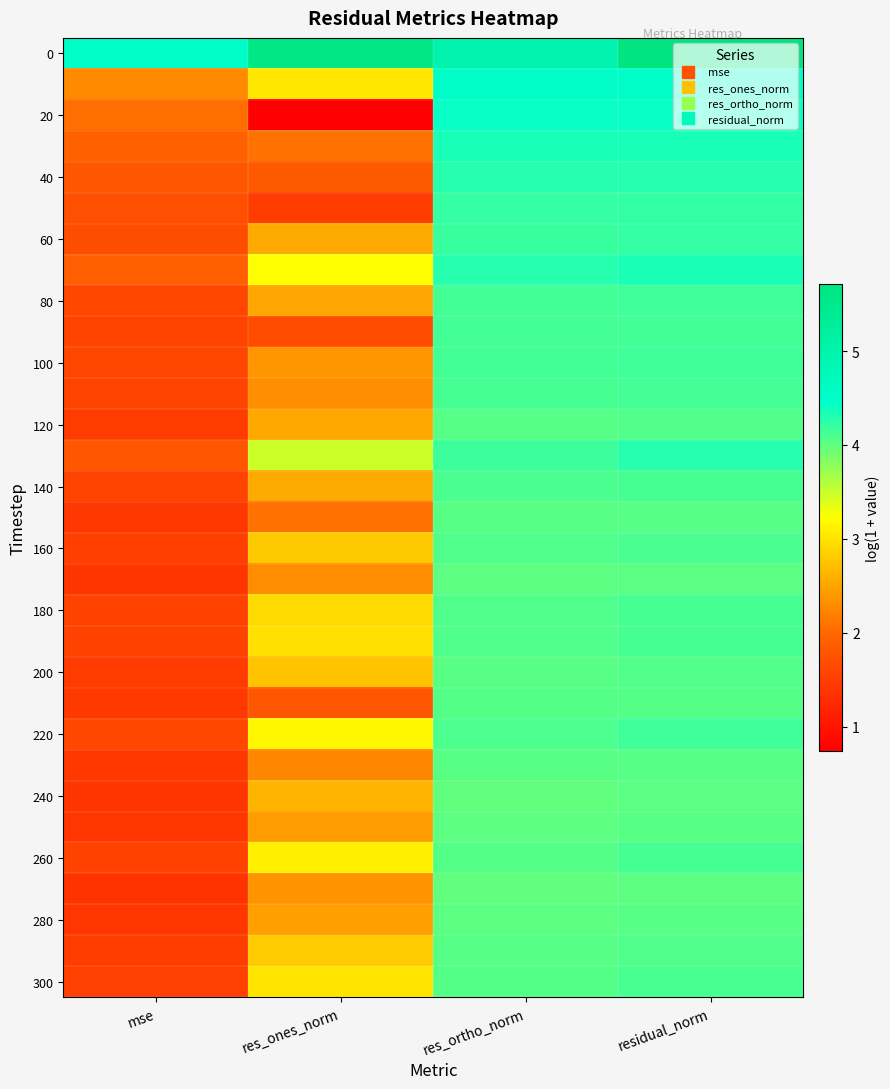

What is the difference between the highest and lowest values at residual_norm?

1.7